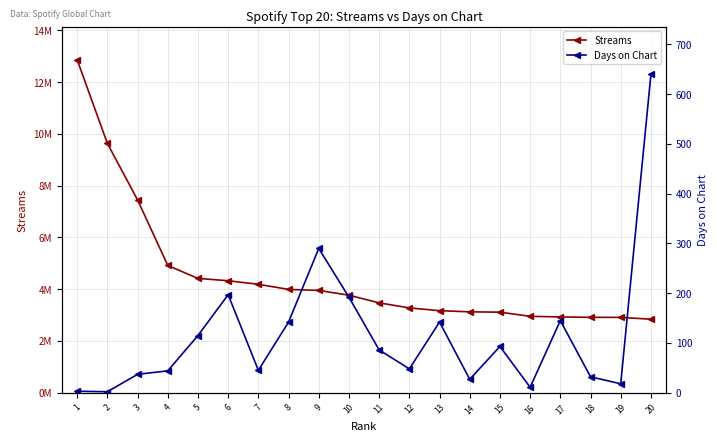

Which has a higher value, 1 or 6?

1